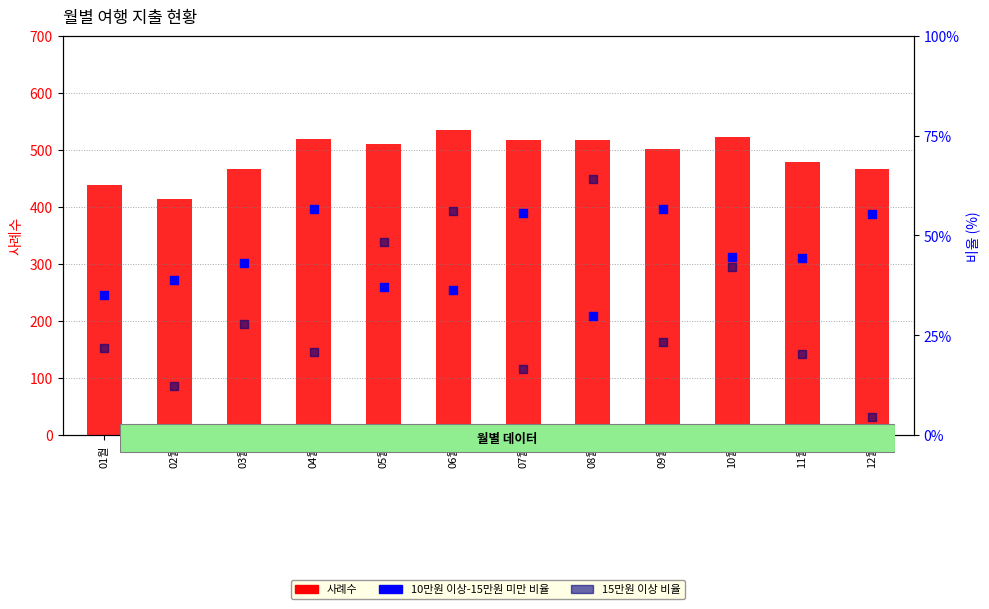

Which series has the largest Y range (max minus min)?

사례수